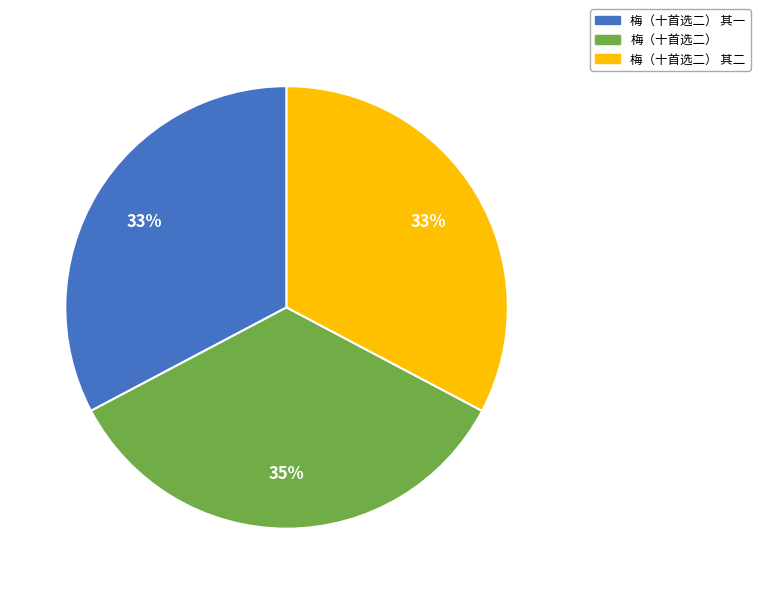

To the nearest percent, what is the difference between the largest and smallest slice percentages?

2%